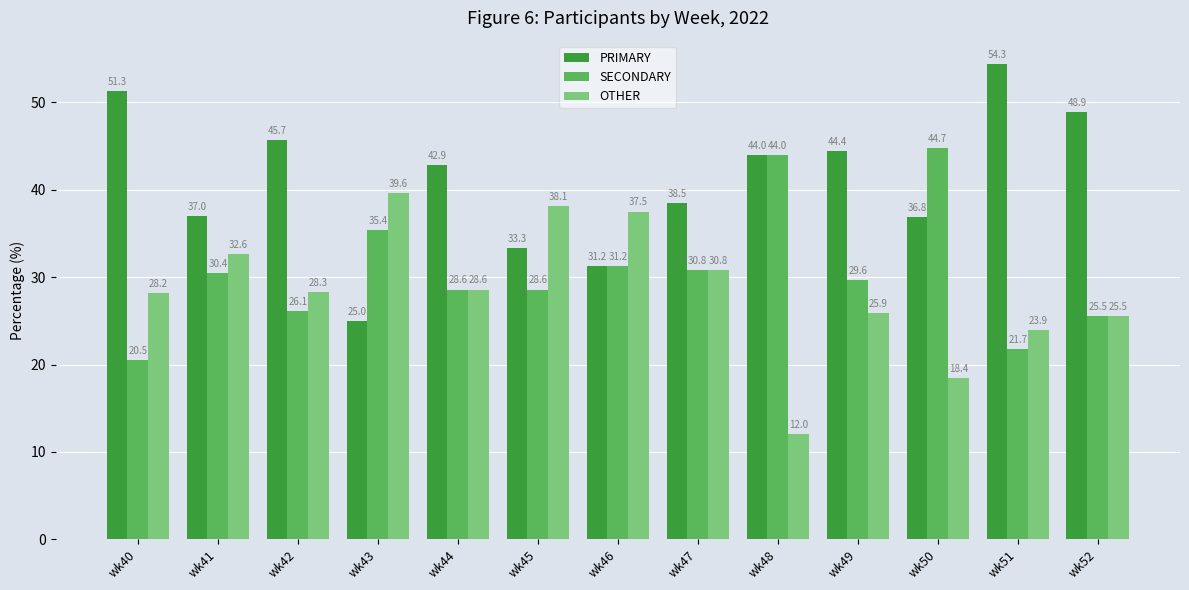

Is the value of PRIMARY at wk43 greater than the value of SECONDARY at wk44?

No